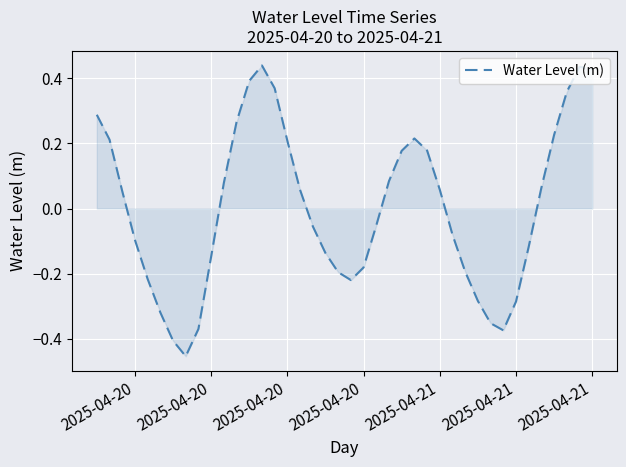

What is the difference between the maximum and minimum values?

0.9